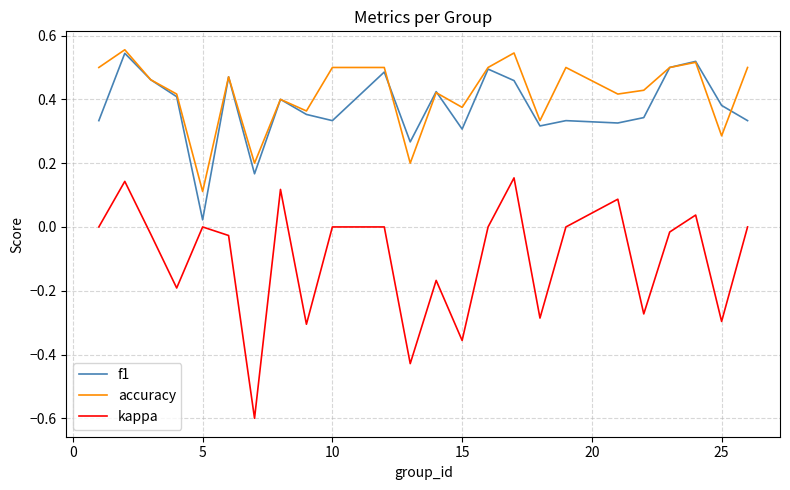

List the series in order of their peak value, highest first.

accuracy, f1, kappa